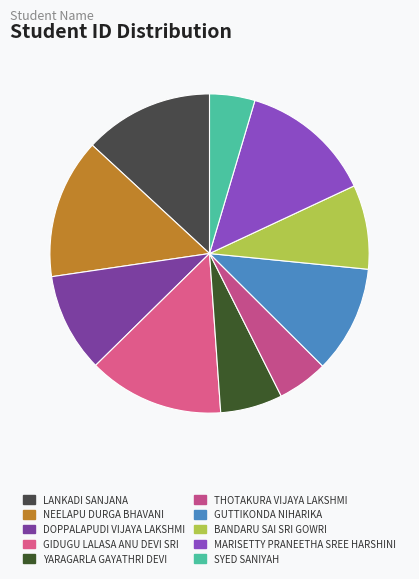

How many segments does this pie chart have?

10